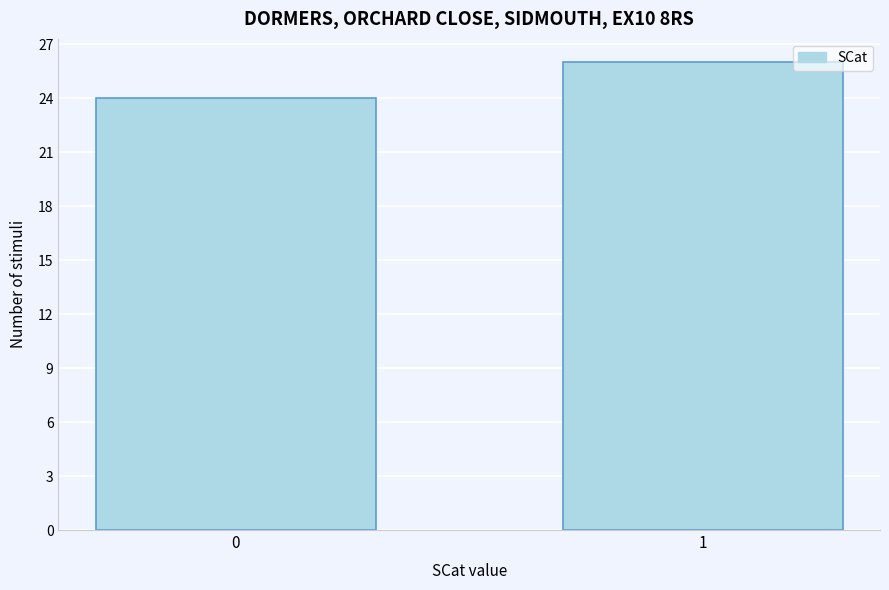

Reading left to right, extract all data points from this chart.

24	26